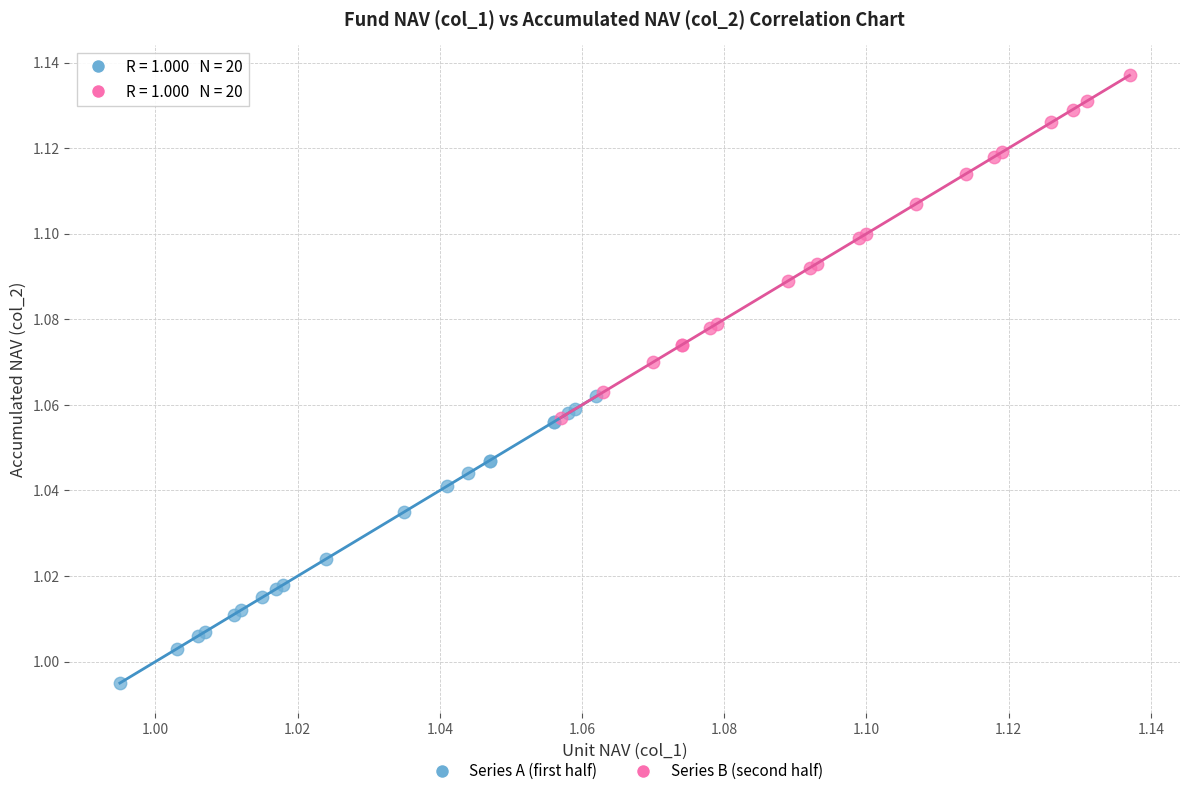

Which series contains the lowest Y value?

Series A (first half)